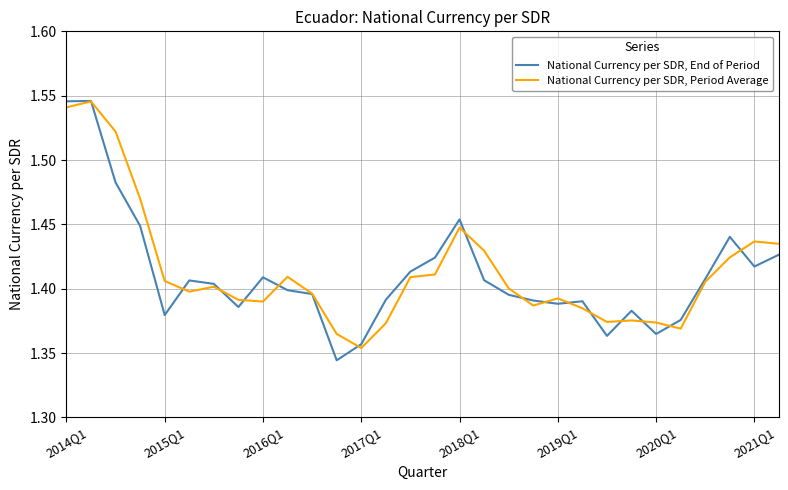

List the series in order of their overall mean, lowest first.

National Currency per SDR, End of Period, National Currency per SDR, Period Average